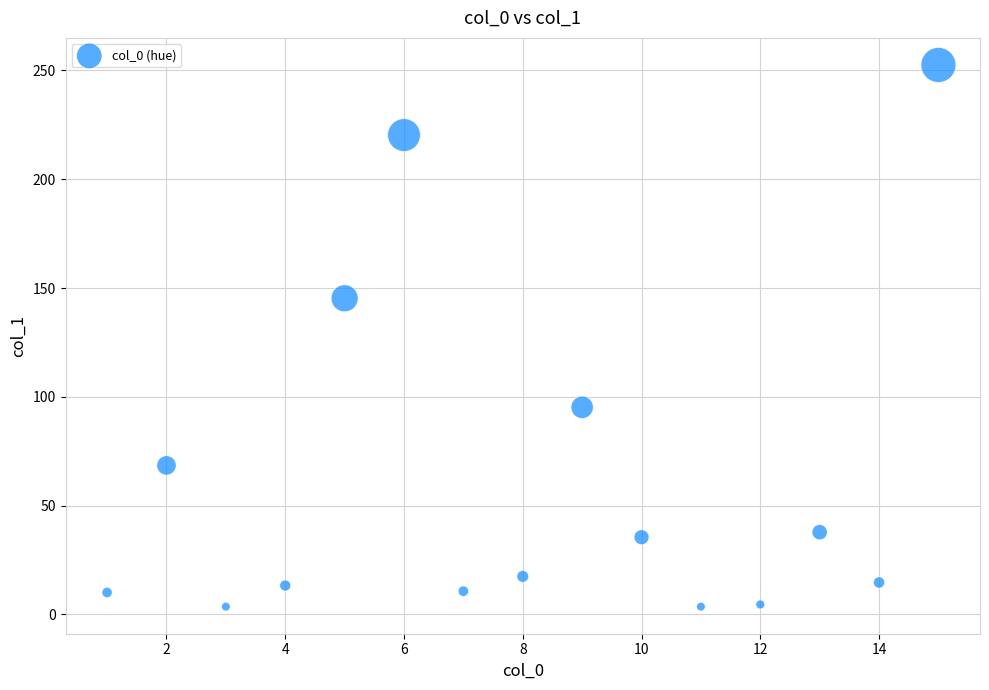

What is the range of X values (max minus min)?

14.0